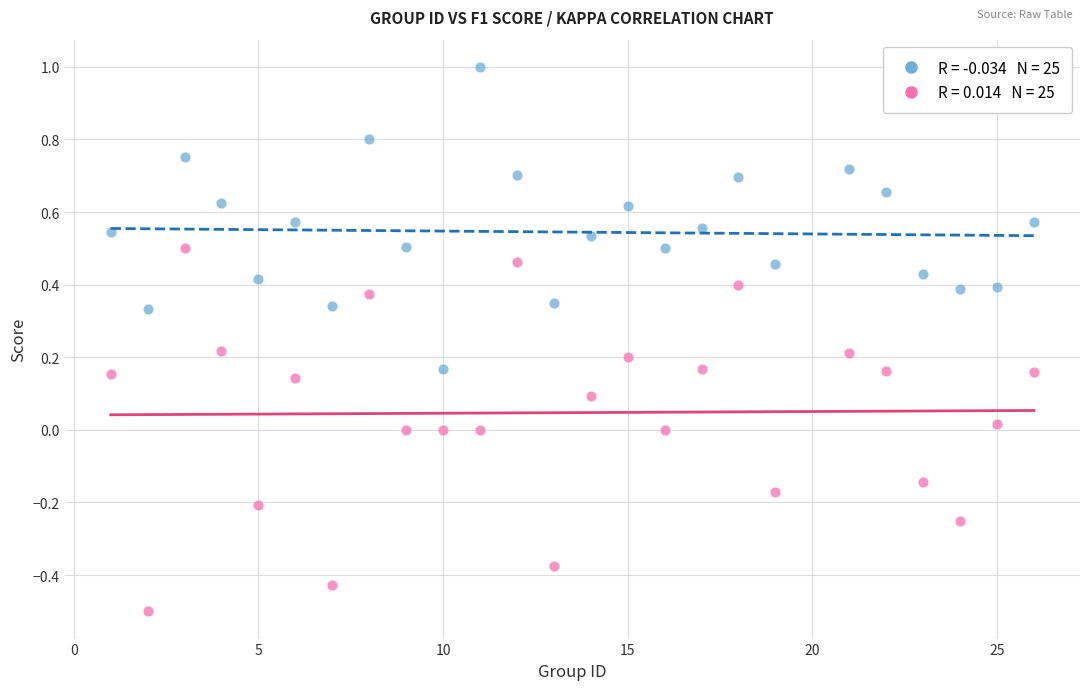

Across all data points, what is the range of Y values (max minus min)?

1.5